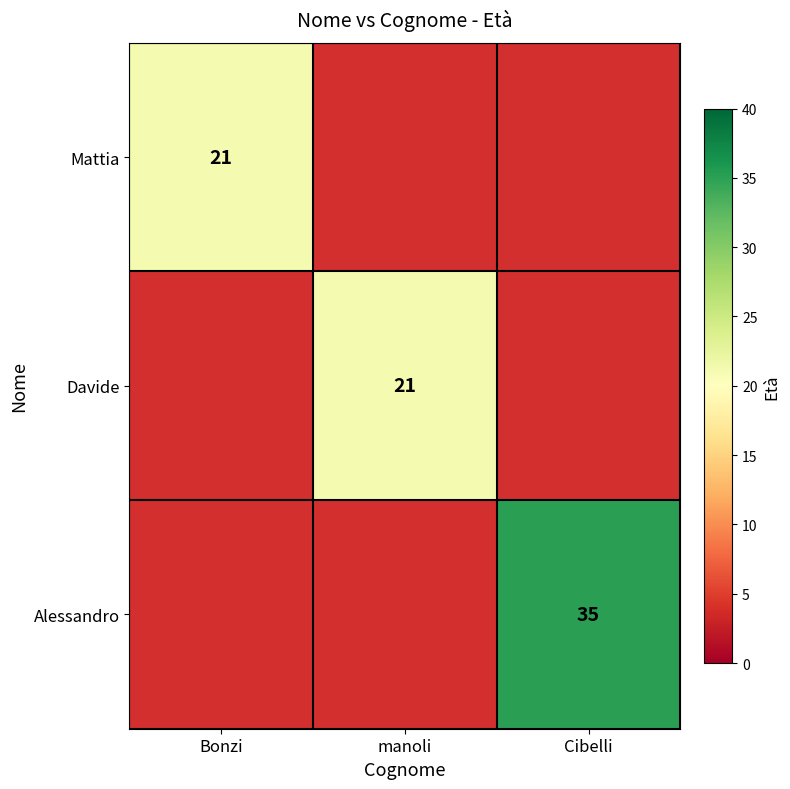

The Mattia series shows 21 at Bonzi. True or false?

True